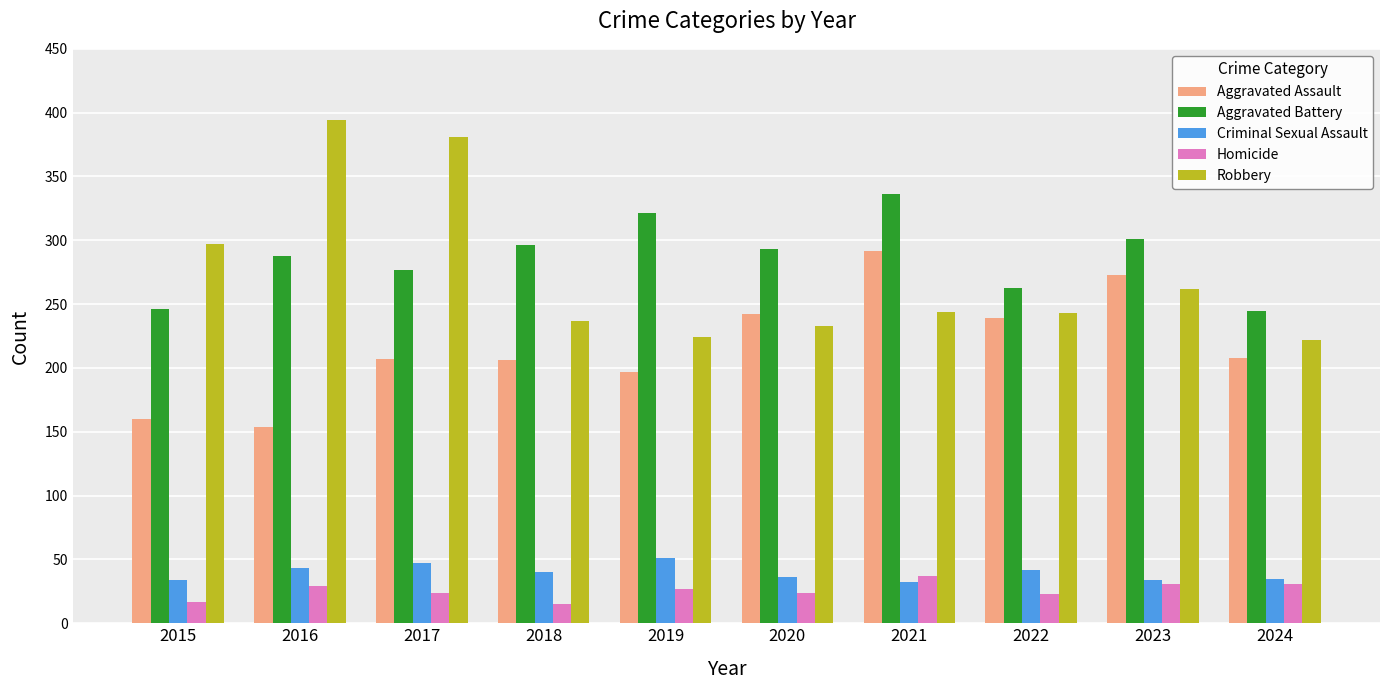

Count the number of data series in this chart.

5